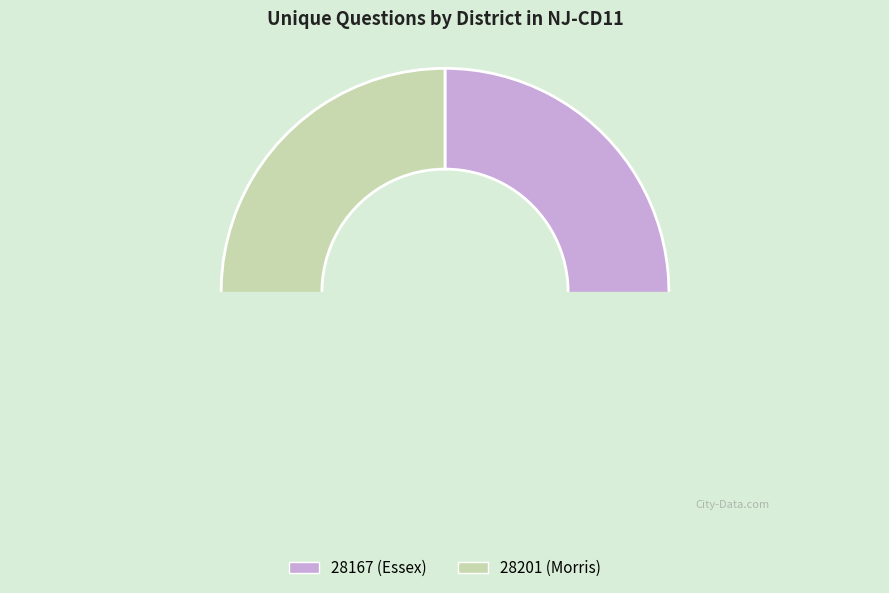

Count the number of slices in the pie.

2